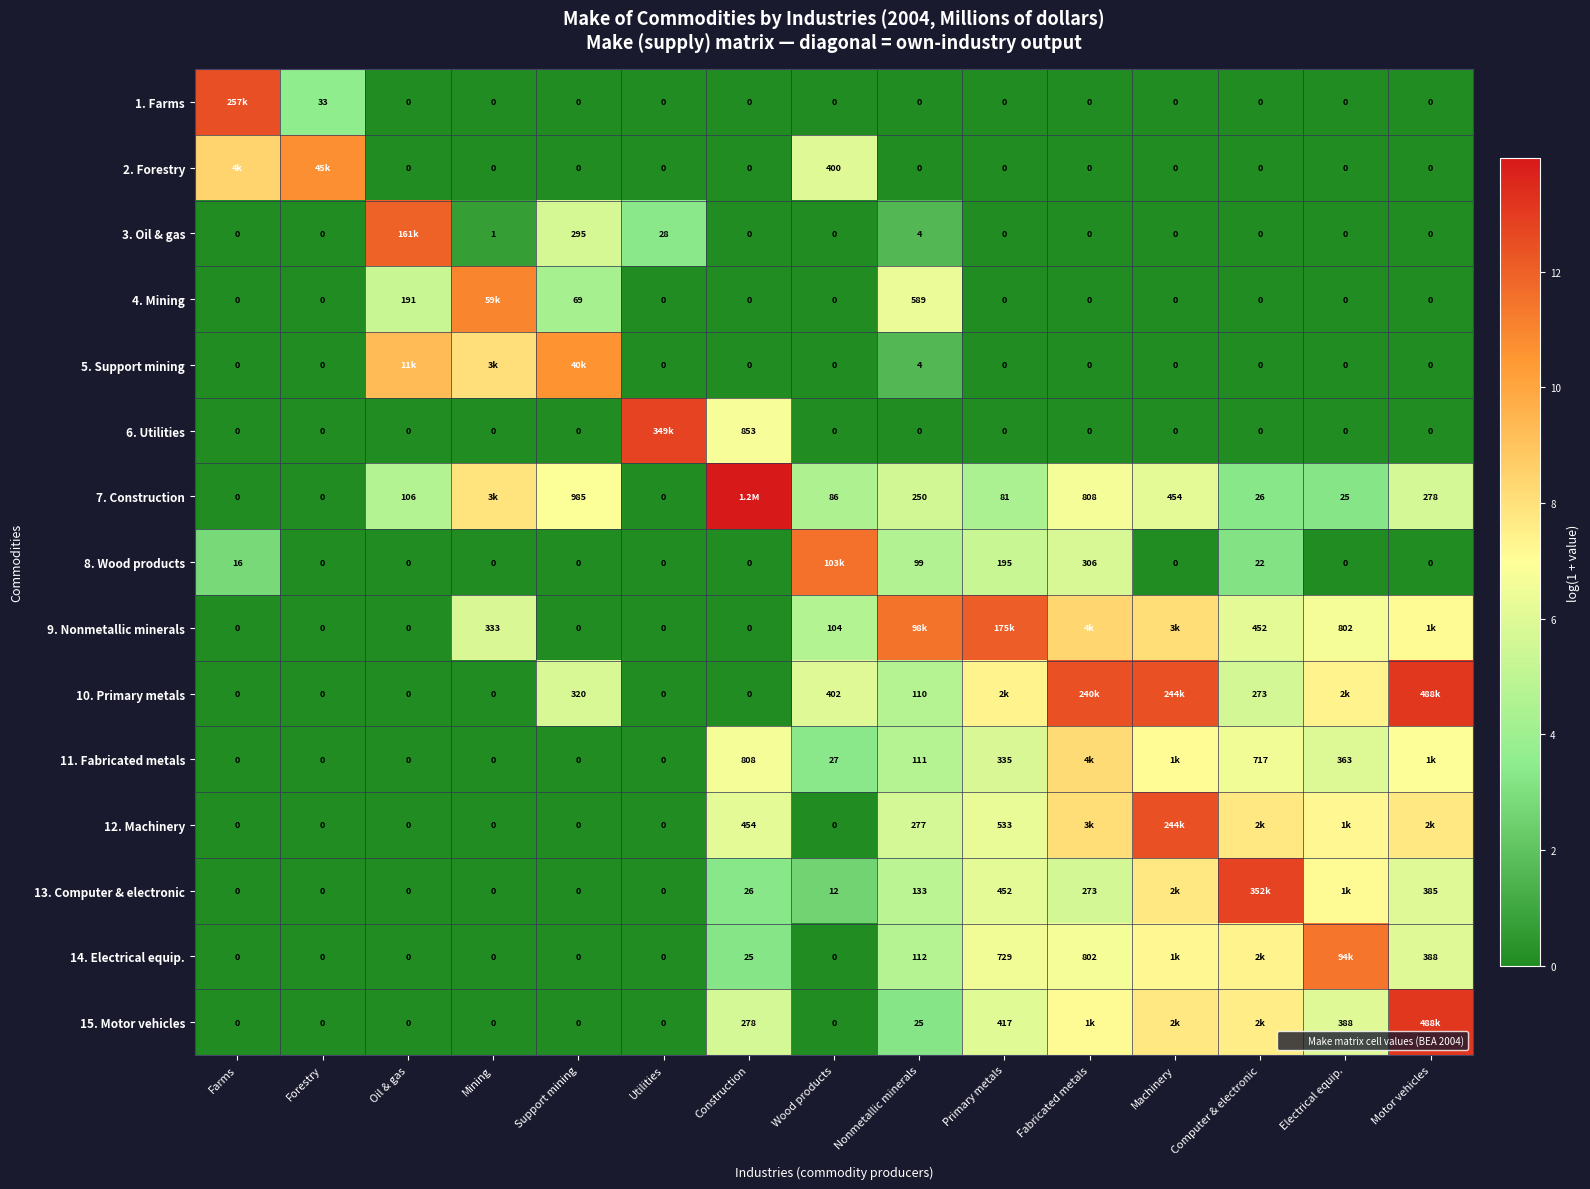

At which label does 8. Wood products reach its minimum?

Forestry